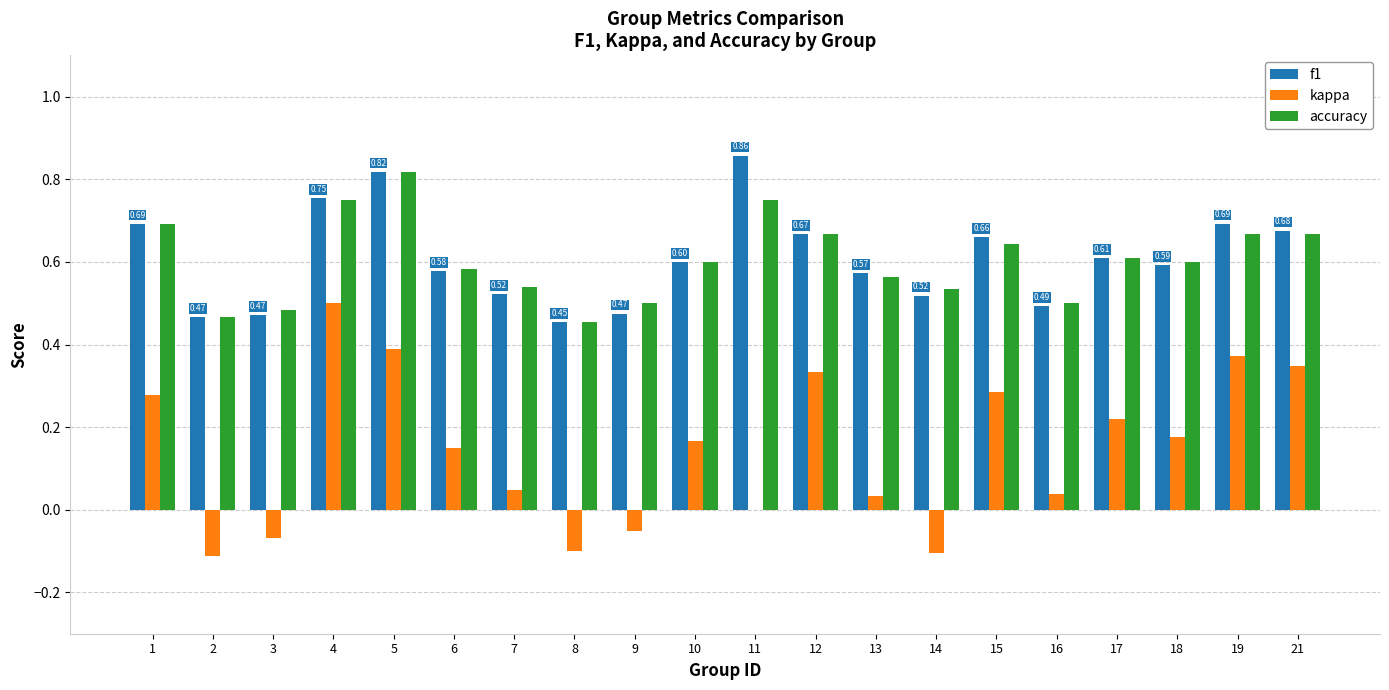

What is the sum of all f1 values?

12.2